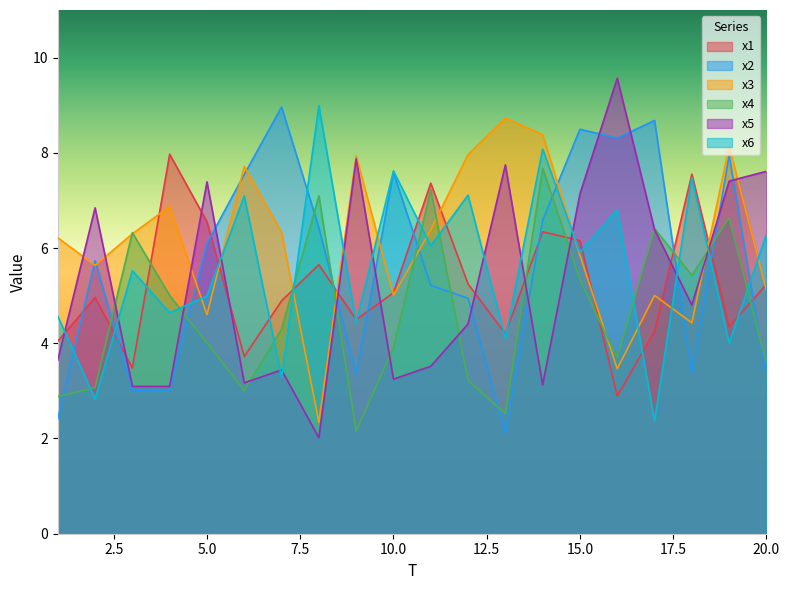

What is the total value across all series at 17?

33.1